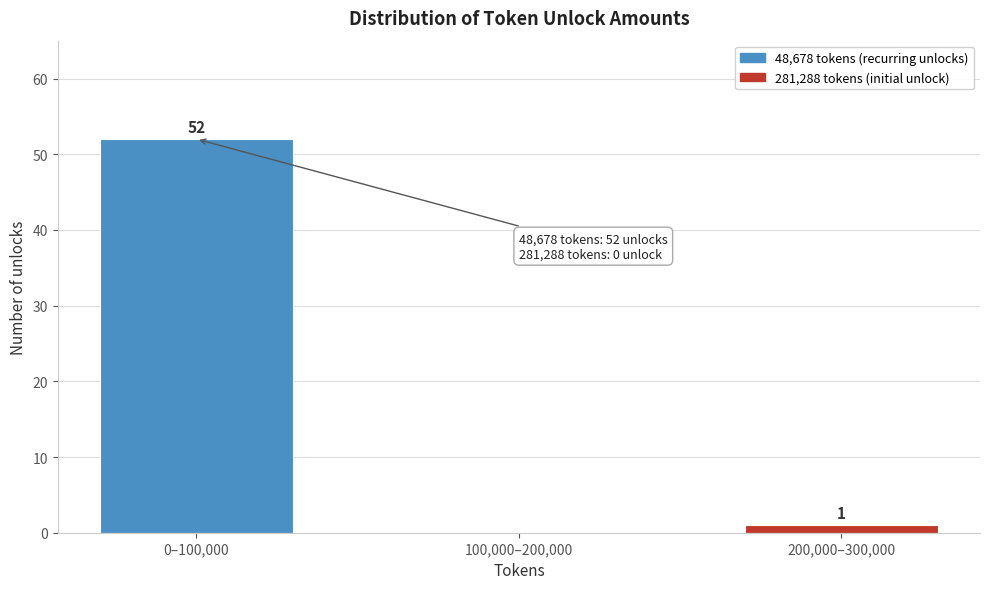

Reading left to right, transcribe all the data shown in this chart.

0–100,000=52	100,000–200,000=0	200,000–300,000=1